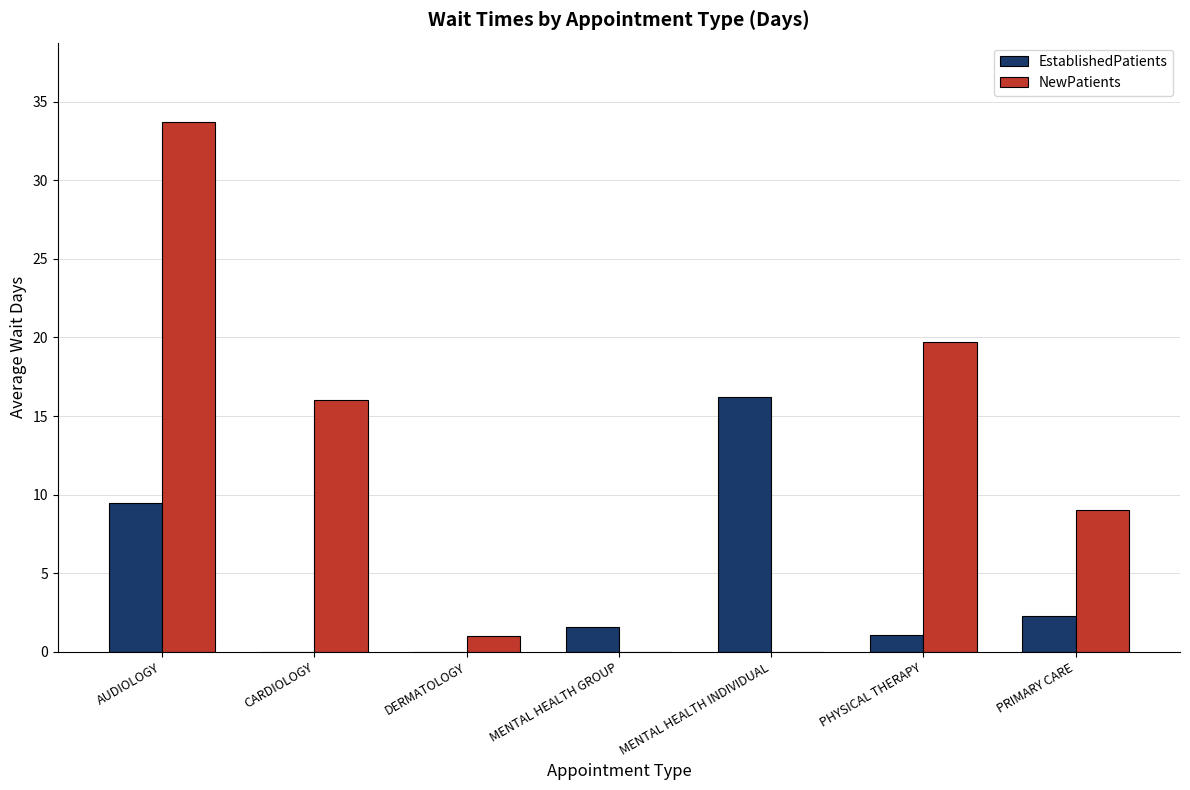

Which series changed the most between AUDIOLOGY and PHYSICAL THERAPY?

NewPatients